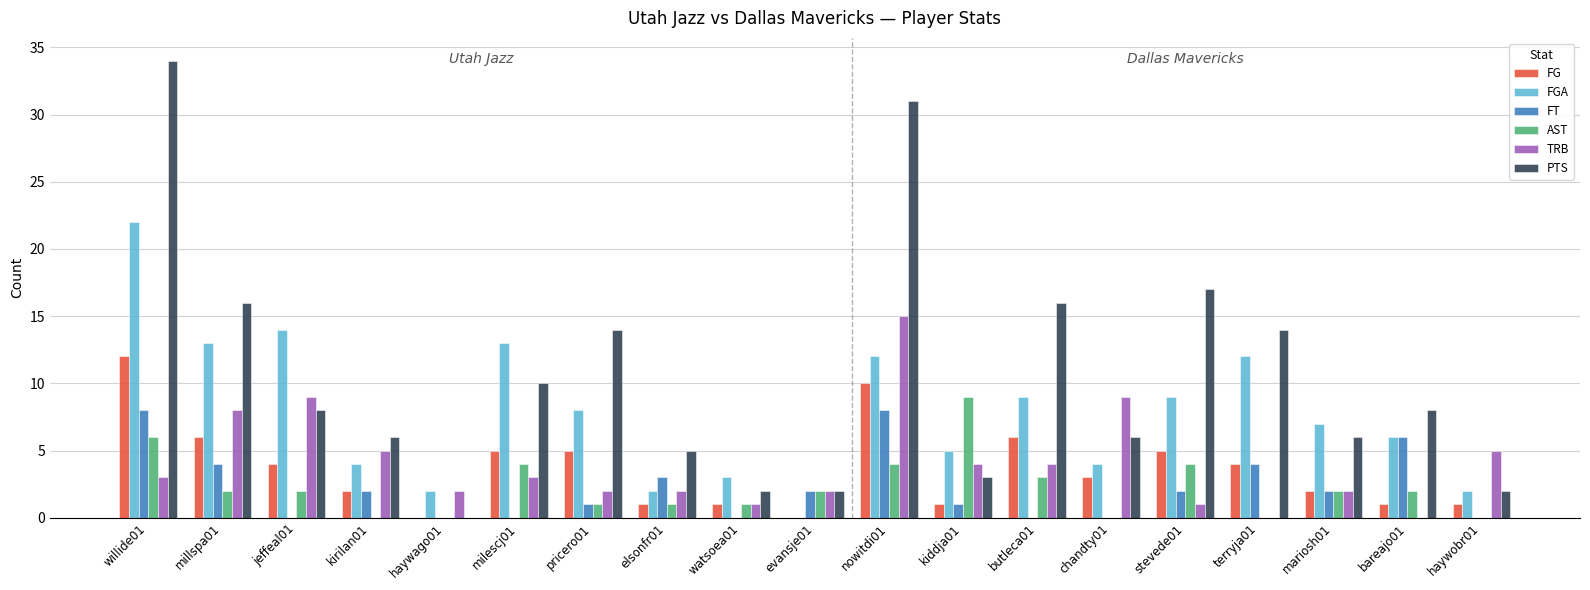

What is the sum of all FT values?

43